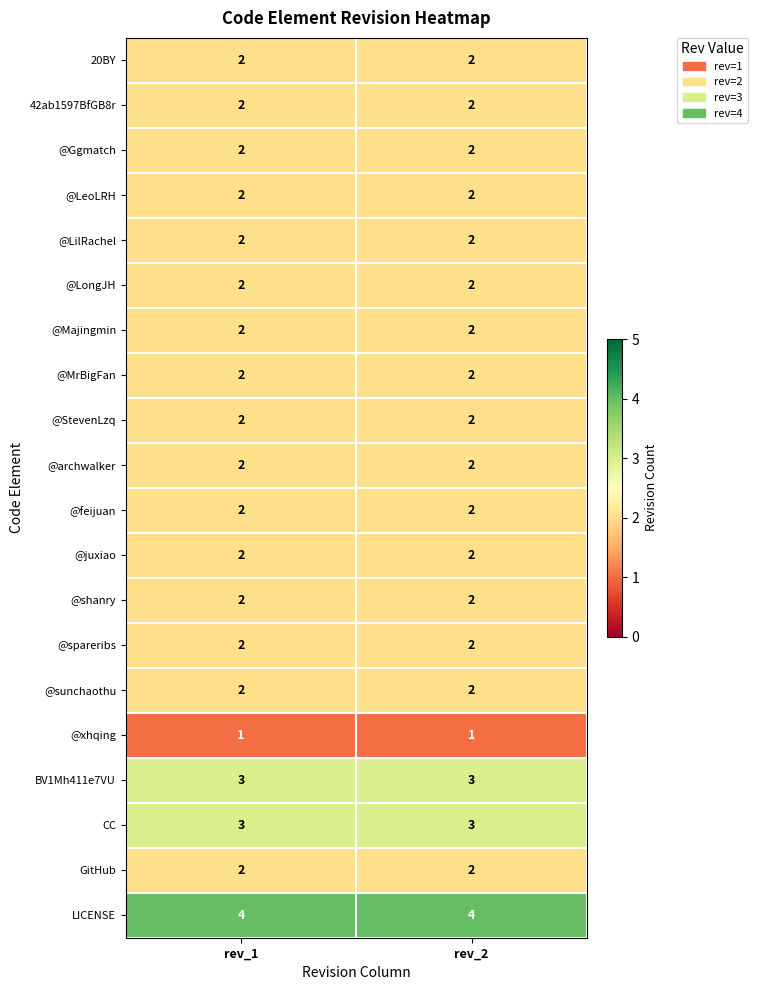

What is the greatest value displayed?

4